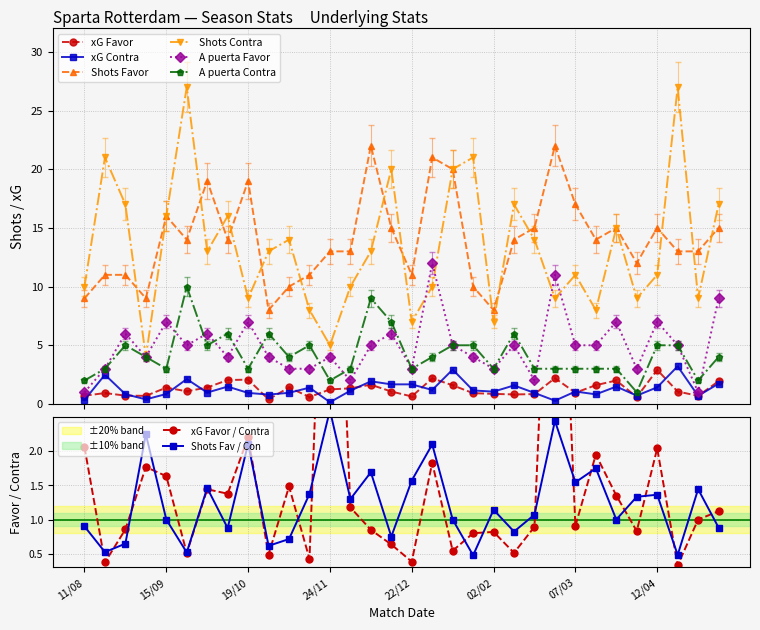

True or false: A puerta Favor and Shots Contra cross at least once.

True